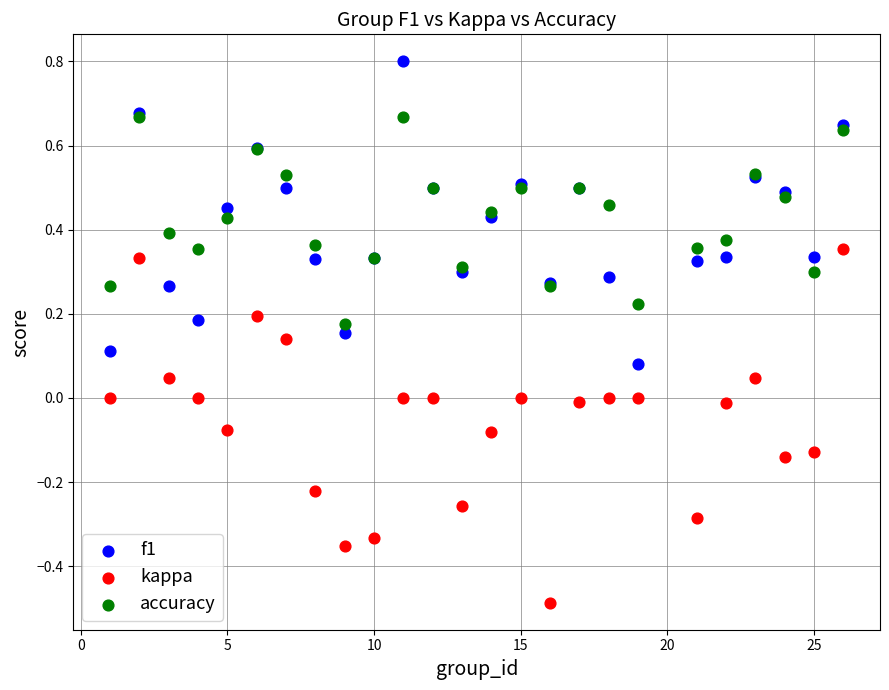

What are all the series names shown in the legend?

f1, kappa, accuracy